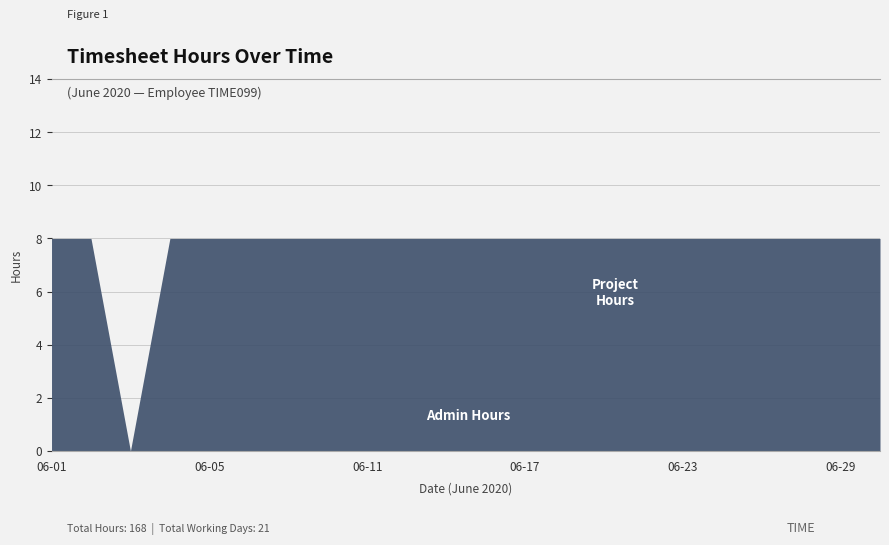

How many series are shown in this chart?

2